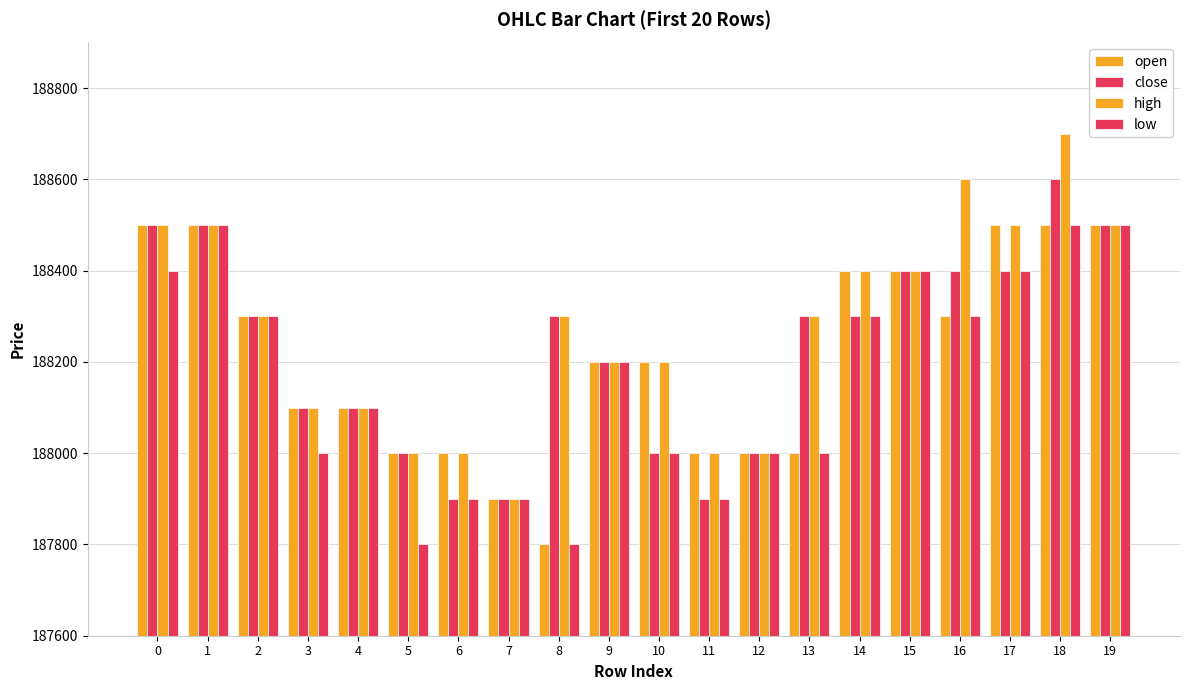

At which label does high reach its peak?

18